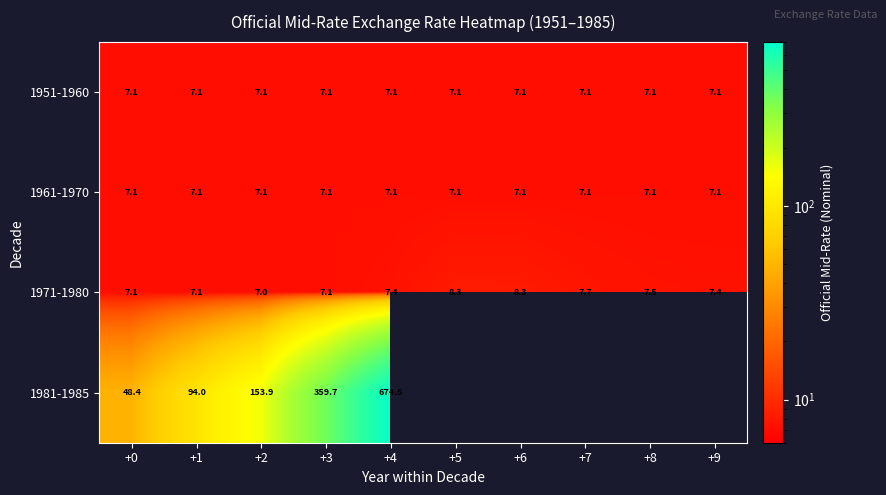

What is the difference between the maximum and minimum values in the 1981-1985 series?

626.1